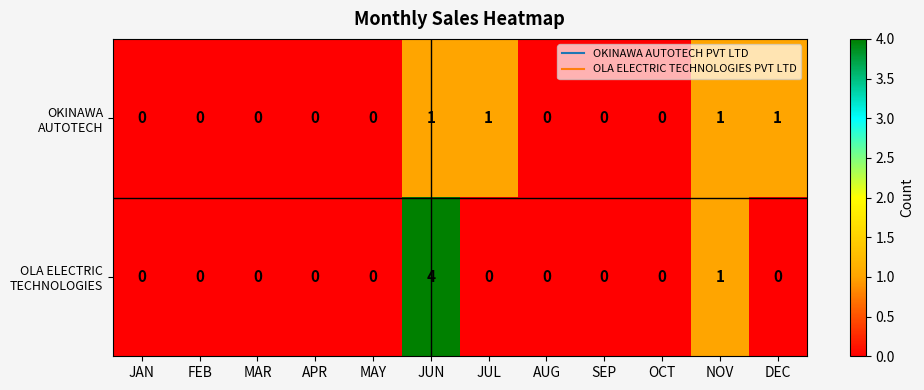

At which category is the sum across all series the highest?

JUN